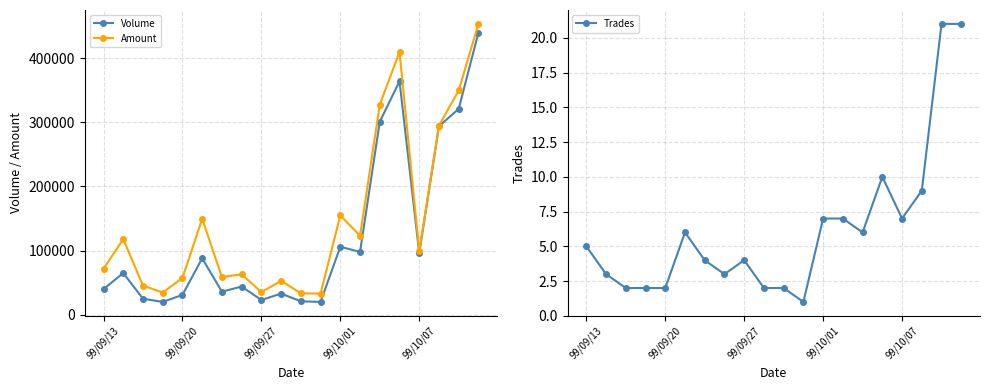

True or false: Trades and Volume intersect in this chart.

False